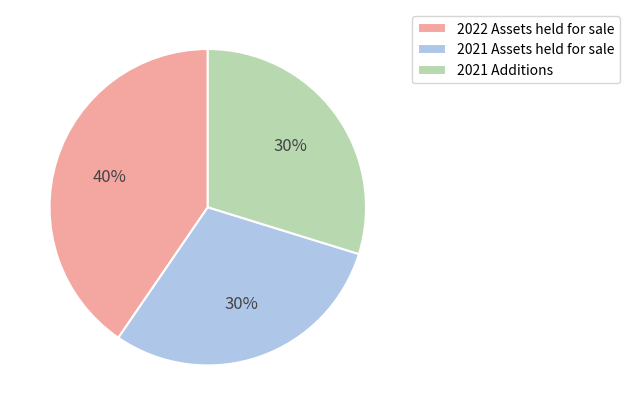

Does 2021 Assets held for sale account for over 50% of the chart?

No